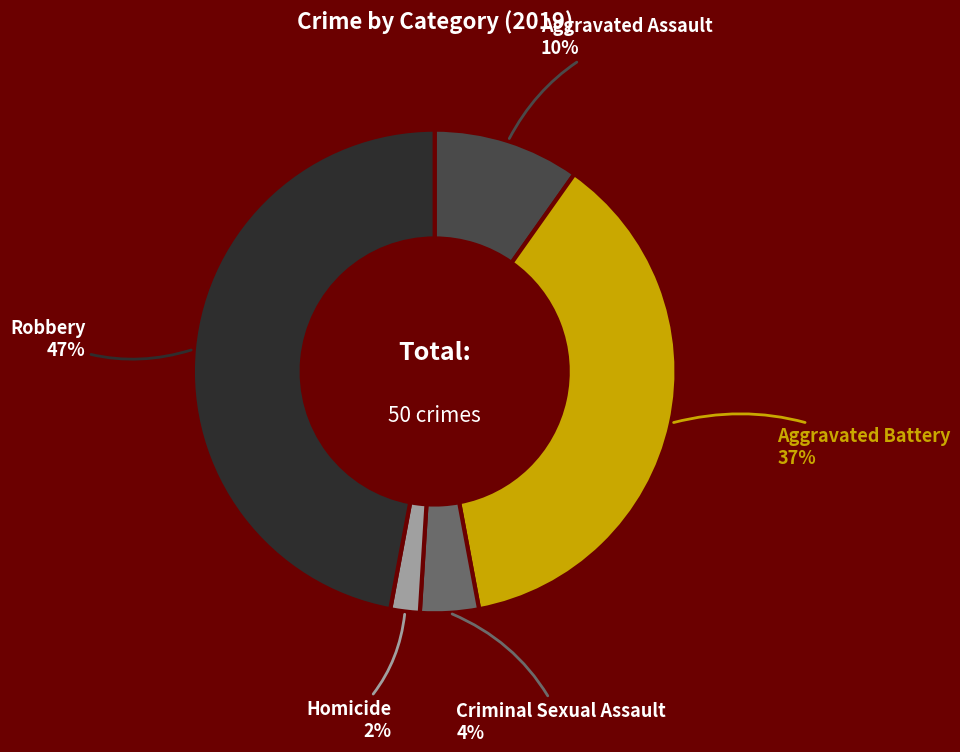

Which has a higher value, Robbery or Aggravated Battery?

Robbery